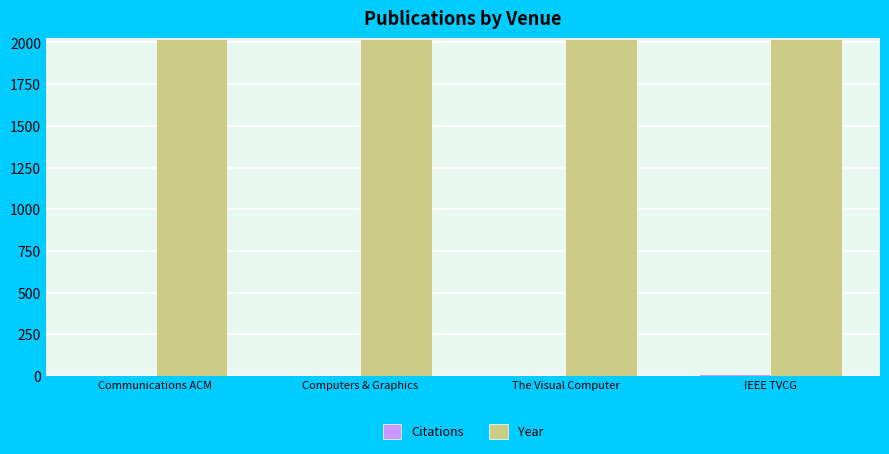

What is the maximum value shown in the chart?

2019